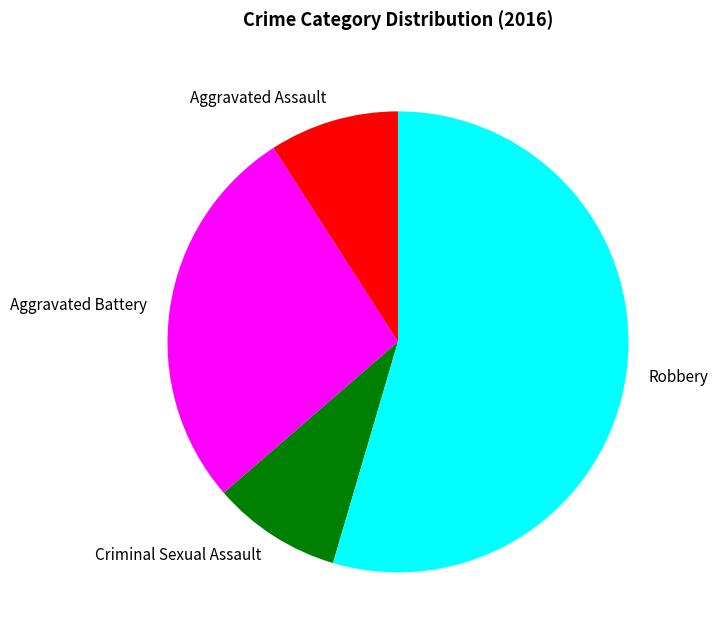

Which slice is the largest?

Robbery